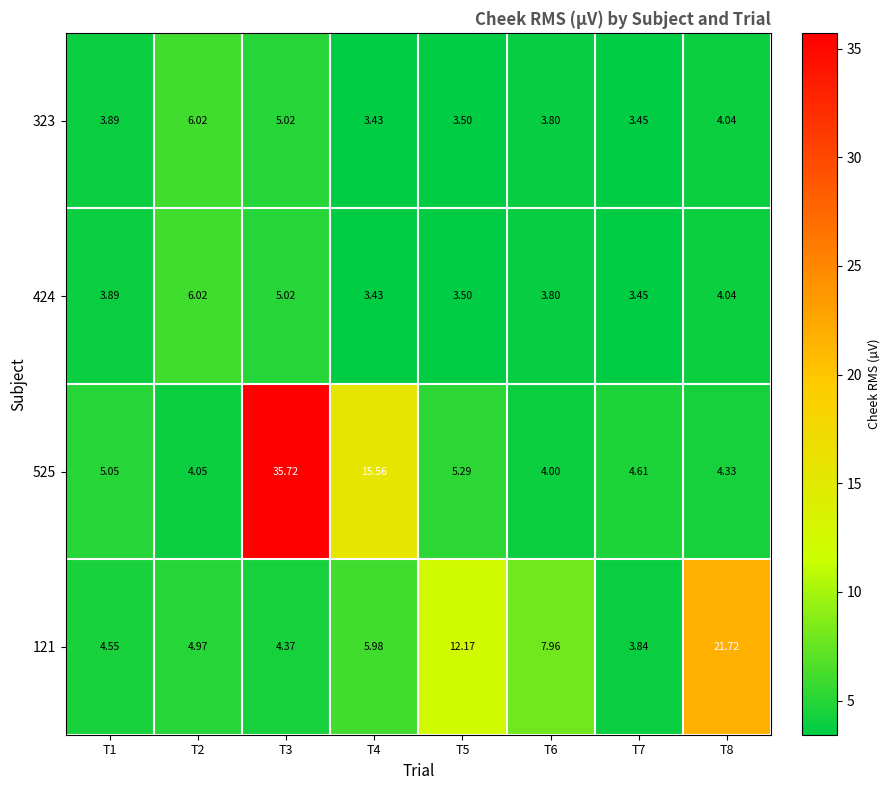

What is the total value across all series at T5?

24.5